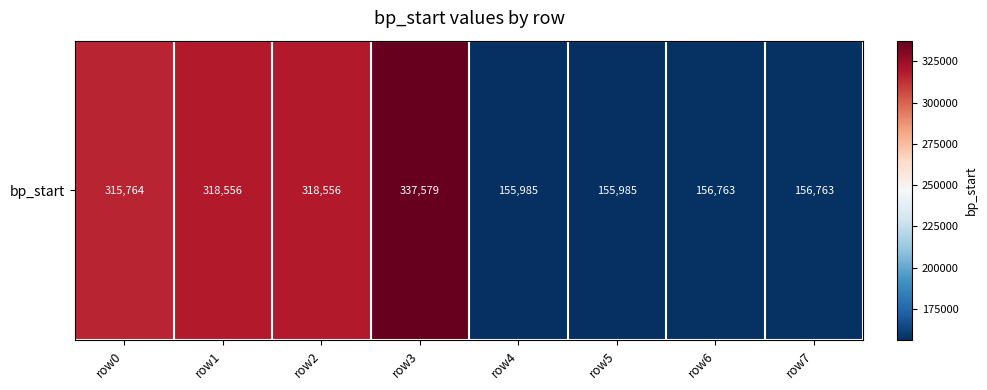

At which label is the value closest to 246782?

row0